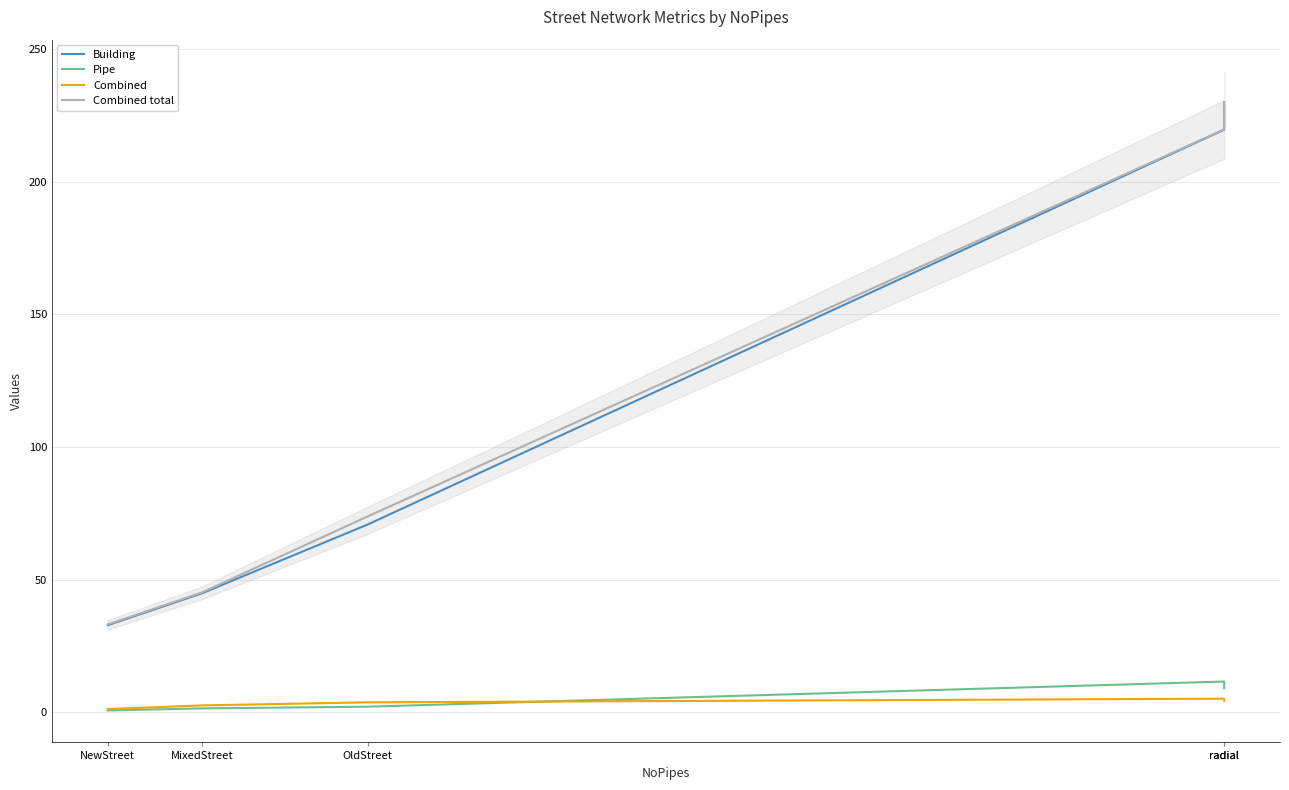

Which has a higher value, radial or OldStreet?

radial